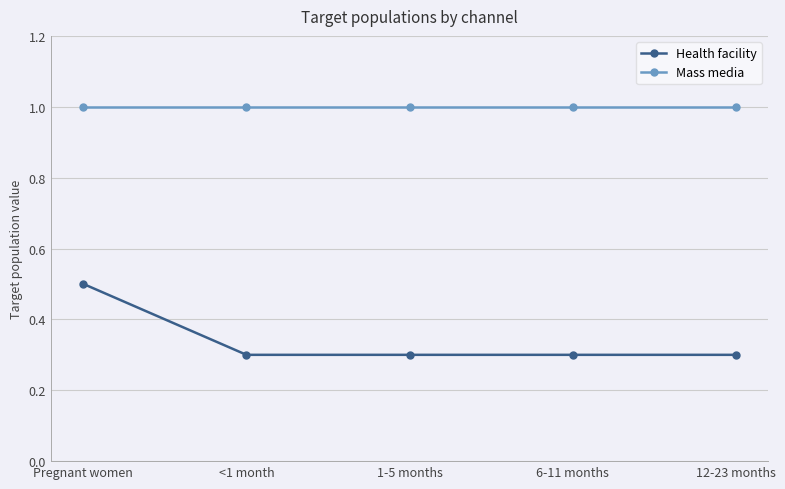

What is the approximate value of Mass media at <1 month?

1.0